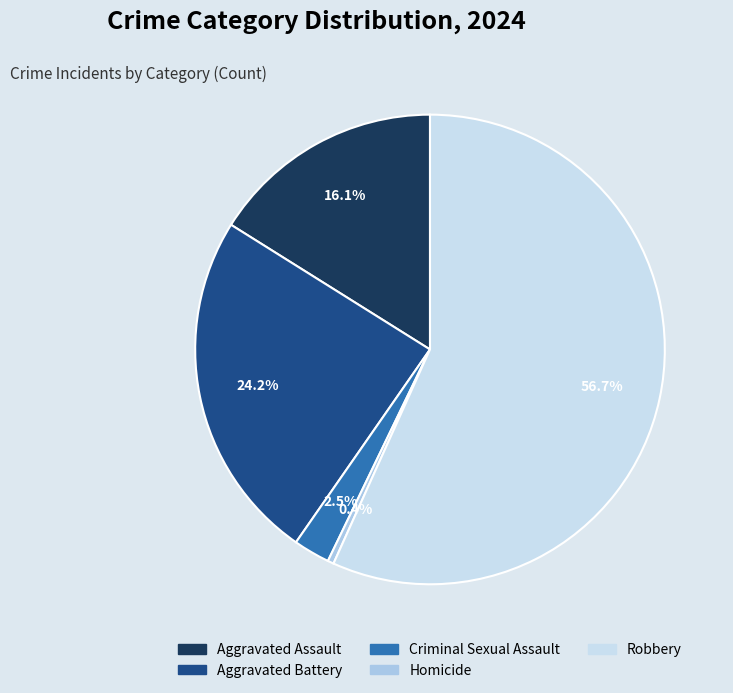

Which category accounts for the majority?

Robbery